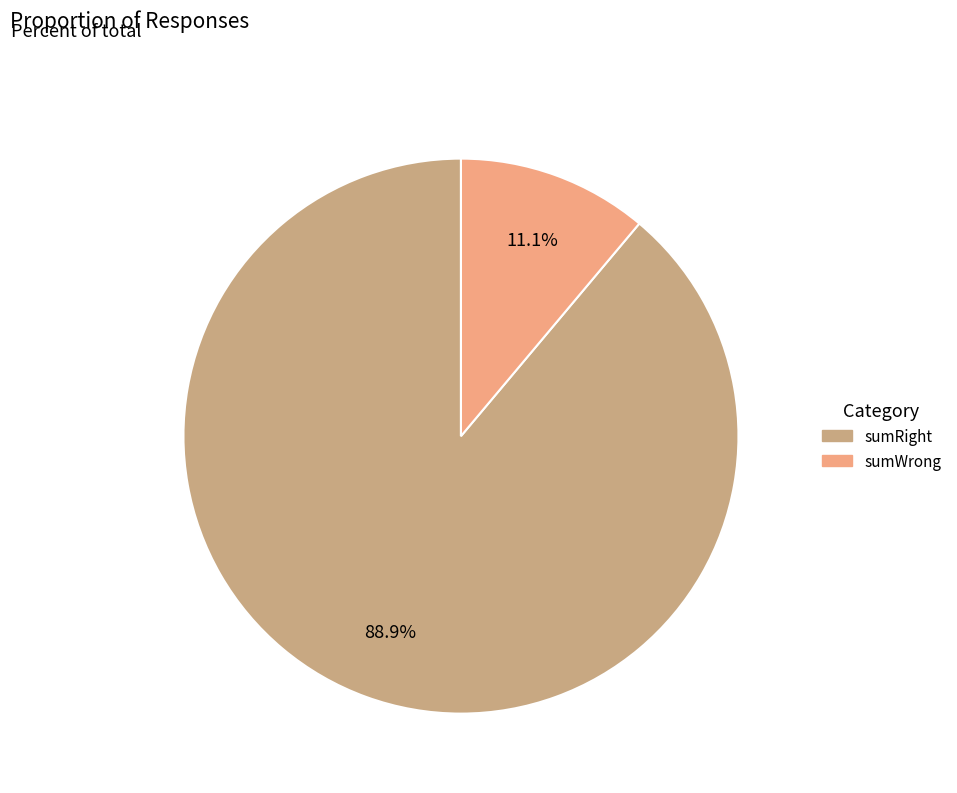

Which category has the biggest portion of the pie?

sumRight